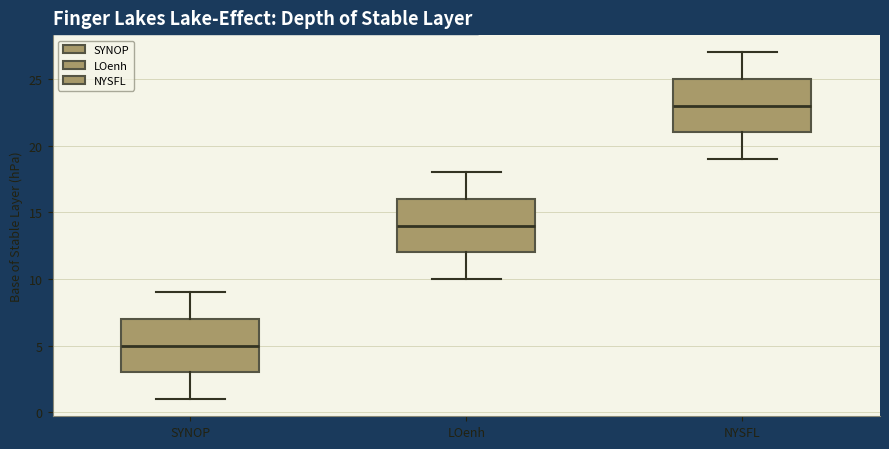

Where is the lower edge of the box for LOenh on the y-axis? The values are not printed on the chart, so give them approximately, as read against the axis.

12